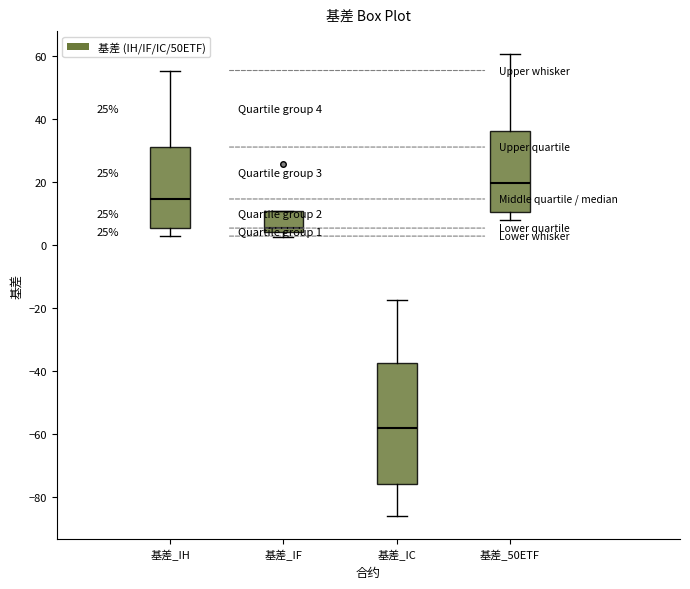

Which box's median line is the lowest?

基差_IC